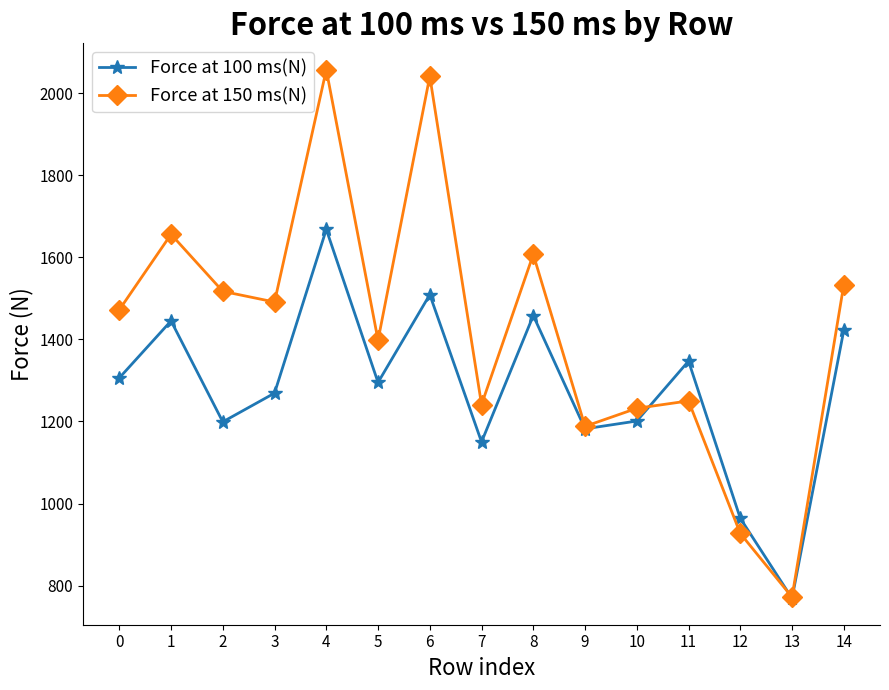

What is the value of the Force at 150 ms(N) point at the 2nd from the left?

1656